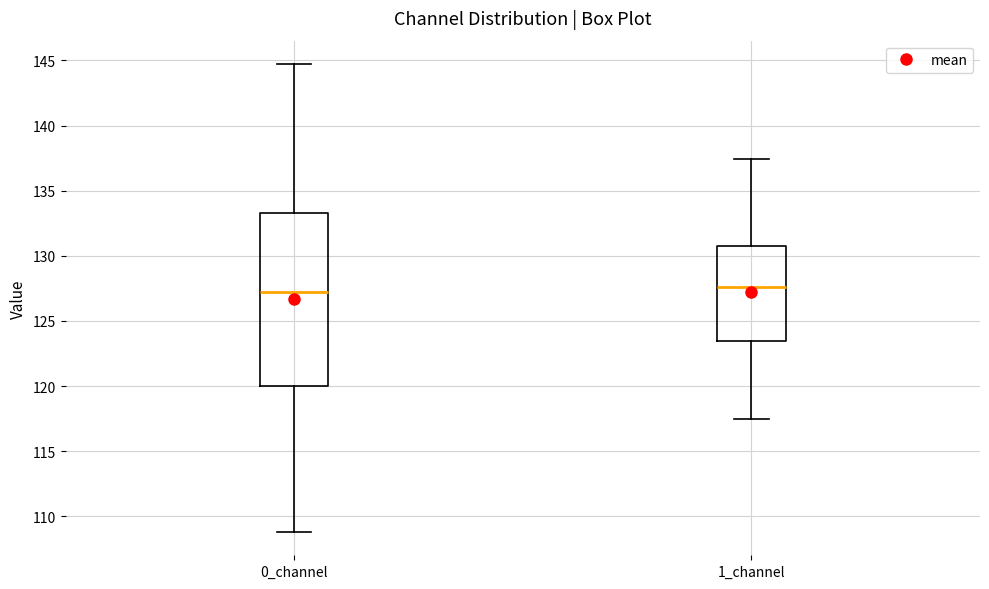

Reading left to right, transcribe this box plot: for each box, give where its median line is, the range the box spans, and where its two whiskers end, as read against the y-axis. The values are not printed on the chart, so give them approximately, as read against the axis.

0_channel: median 127.5, box 120.0 to 133.5, whiskers 109.0 to 144.5
1_channel: median 127.5, box 123.5 to 131.0, whiskers 117.5 to 137.5